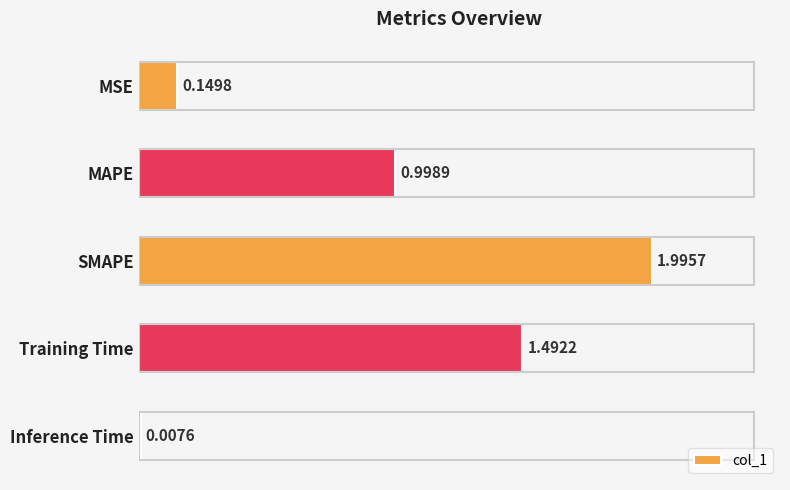

List the labels in order of value, largest first.

SMAPE, Training Time, MAPE, MSE, Inference Time